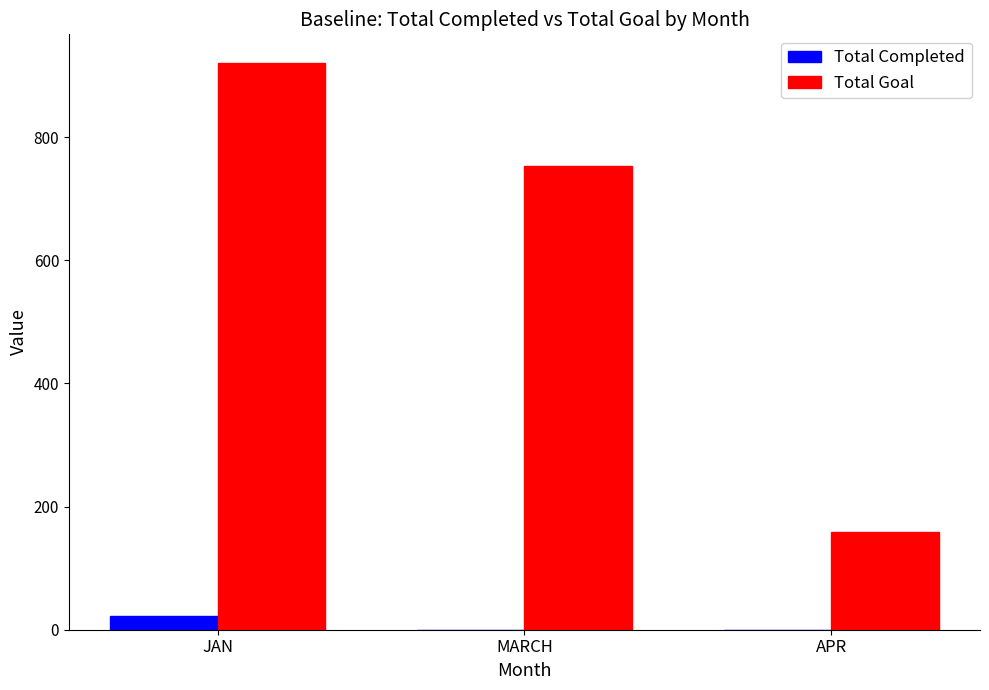

What is the greatest value displayed?

921